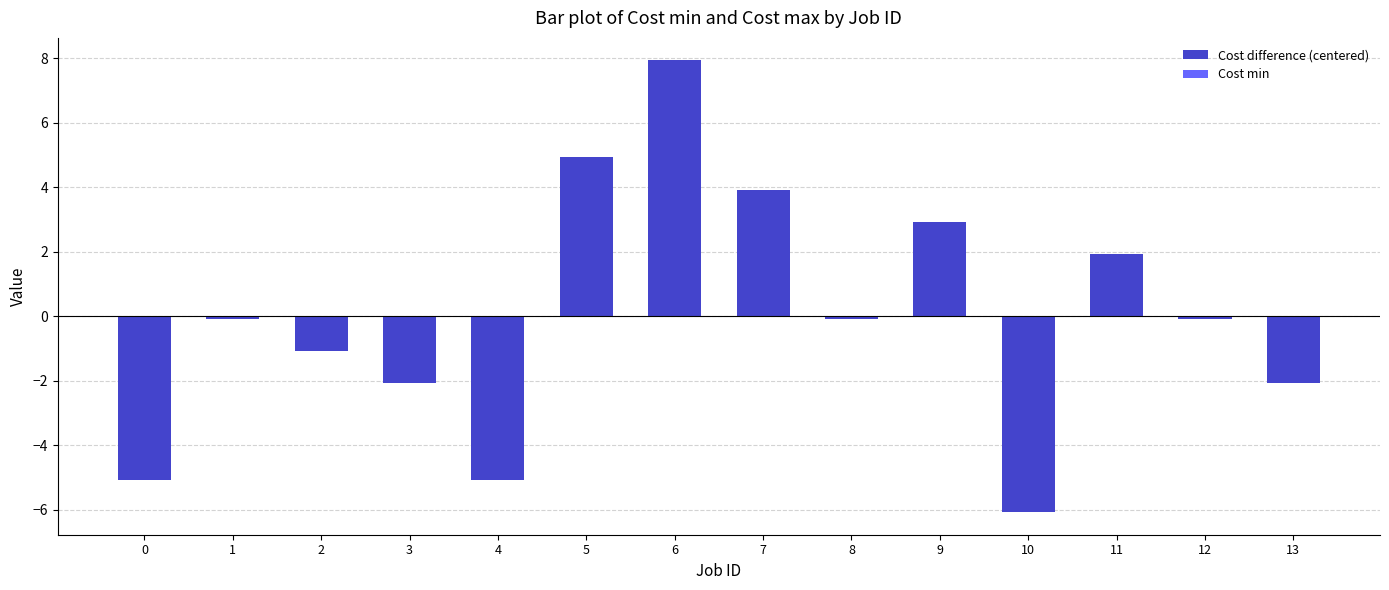

The value at 13 is -2.1. True or false?

True